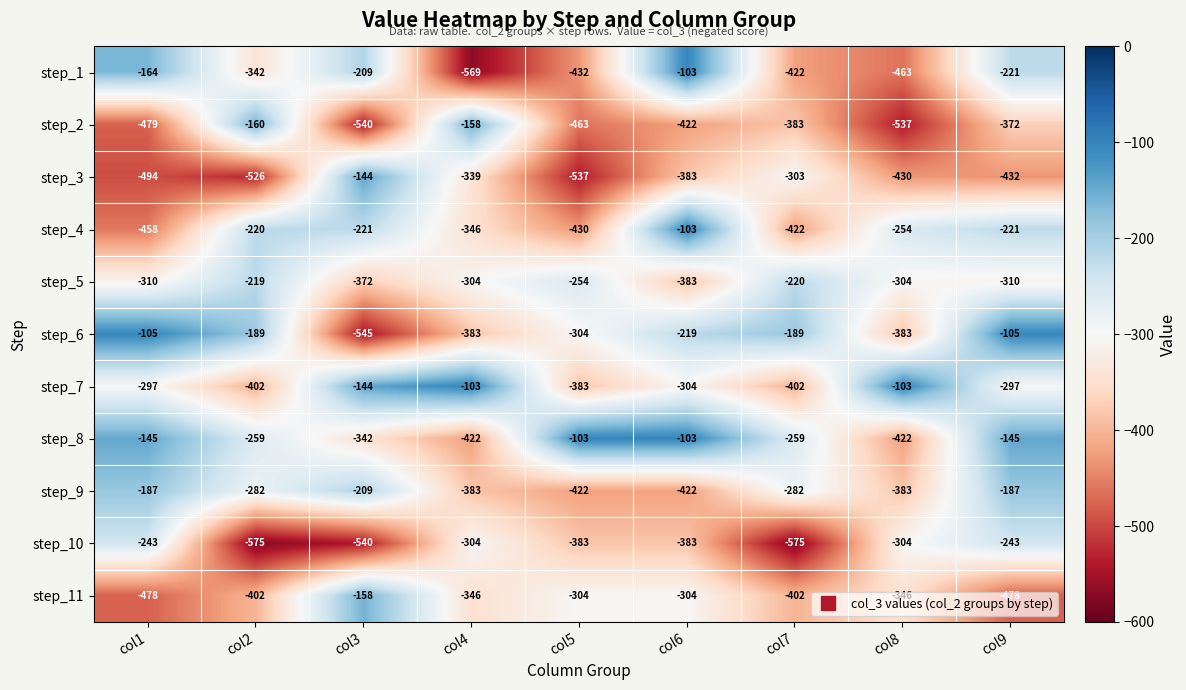

Count the number of data series in this chart.

11